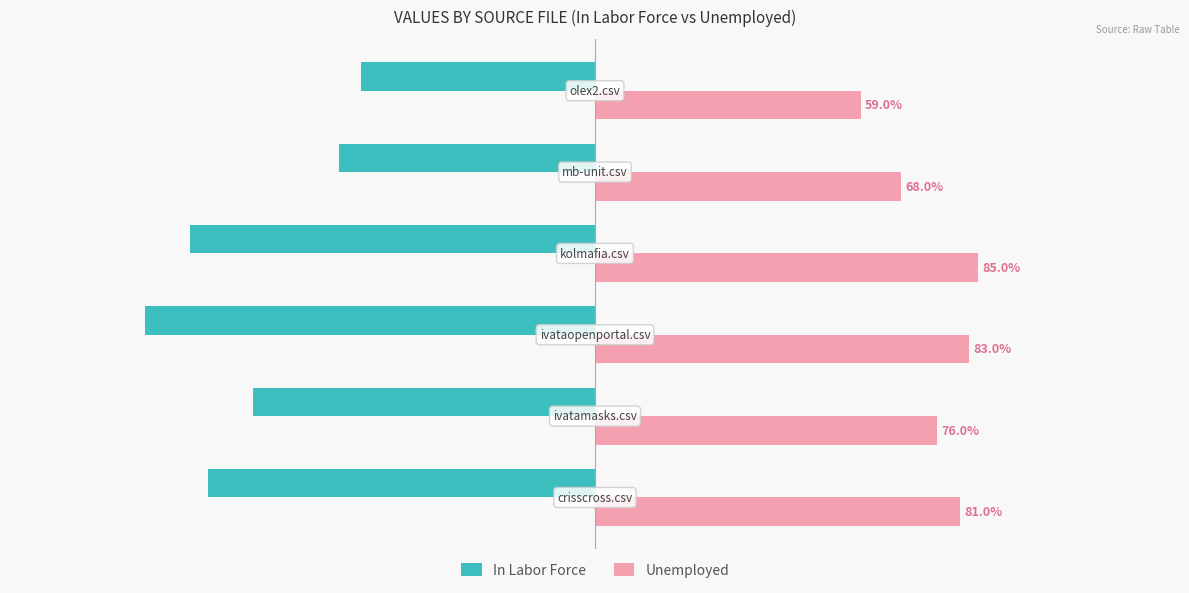

What are all the series names shown in the legend?

In Labor Force, Unemployed